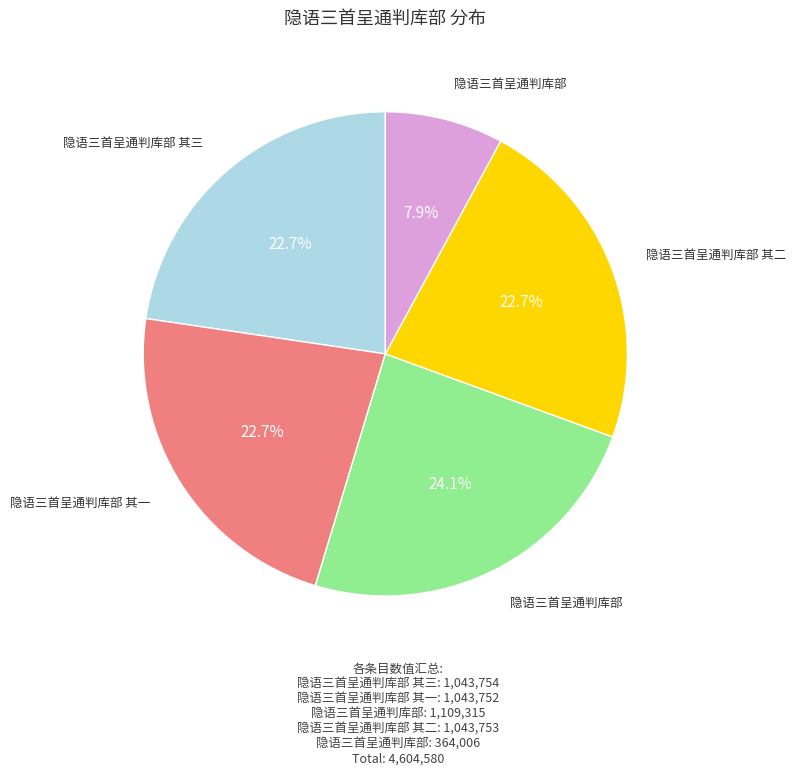

Is there a majority slice in this chart?

No